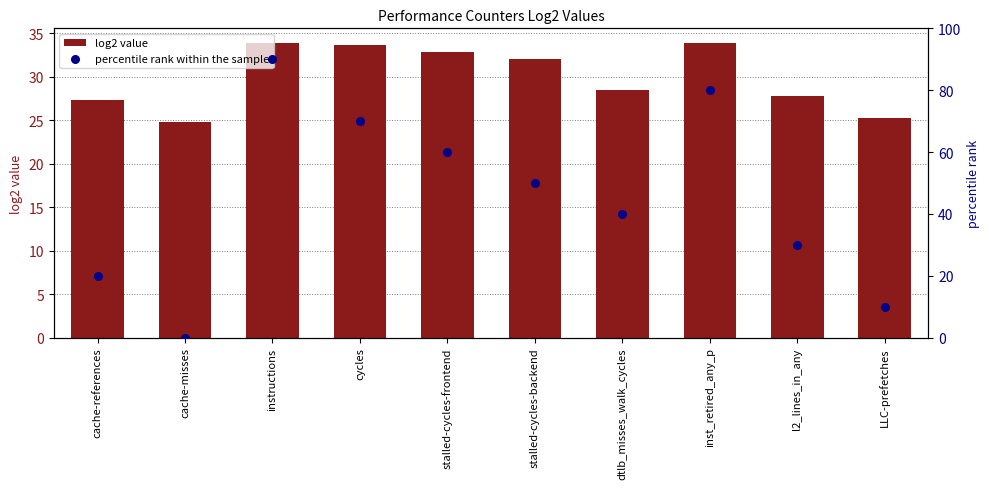

What are all the series names shown in the legend?

log2 value, percentile rank within the sample